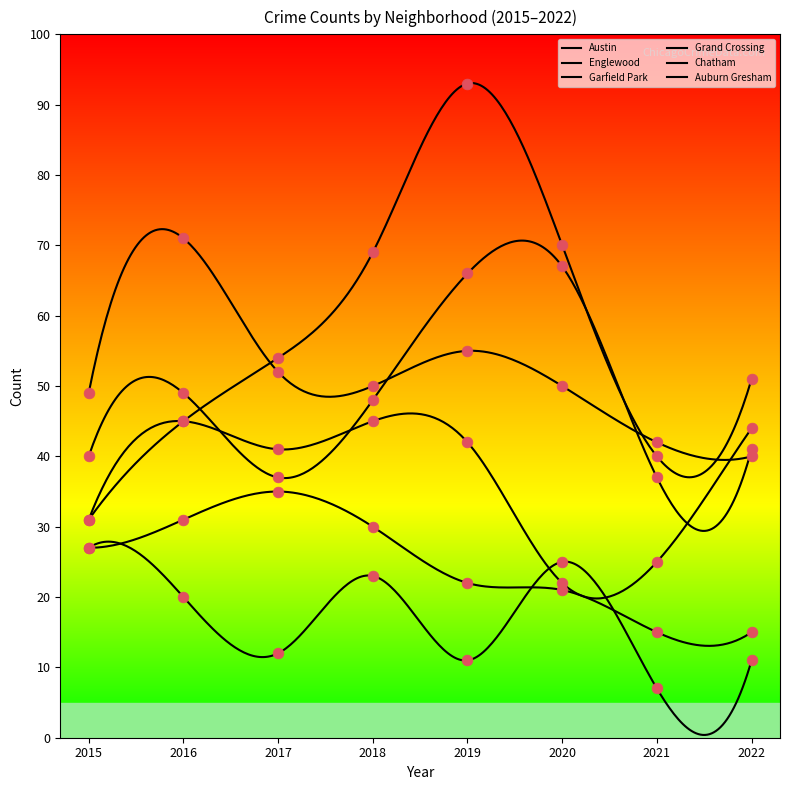

What are all the series names shown in the legend?

Austin, Englewood, Garfield Park, Grand Crossing, Chatham, Auburn Gresham